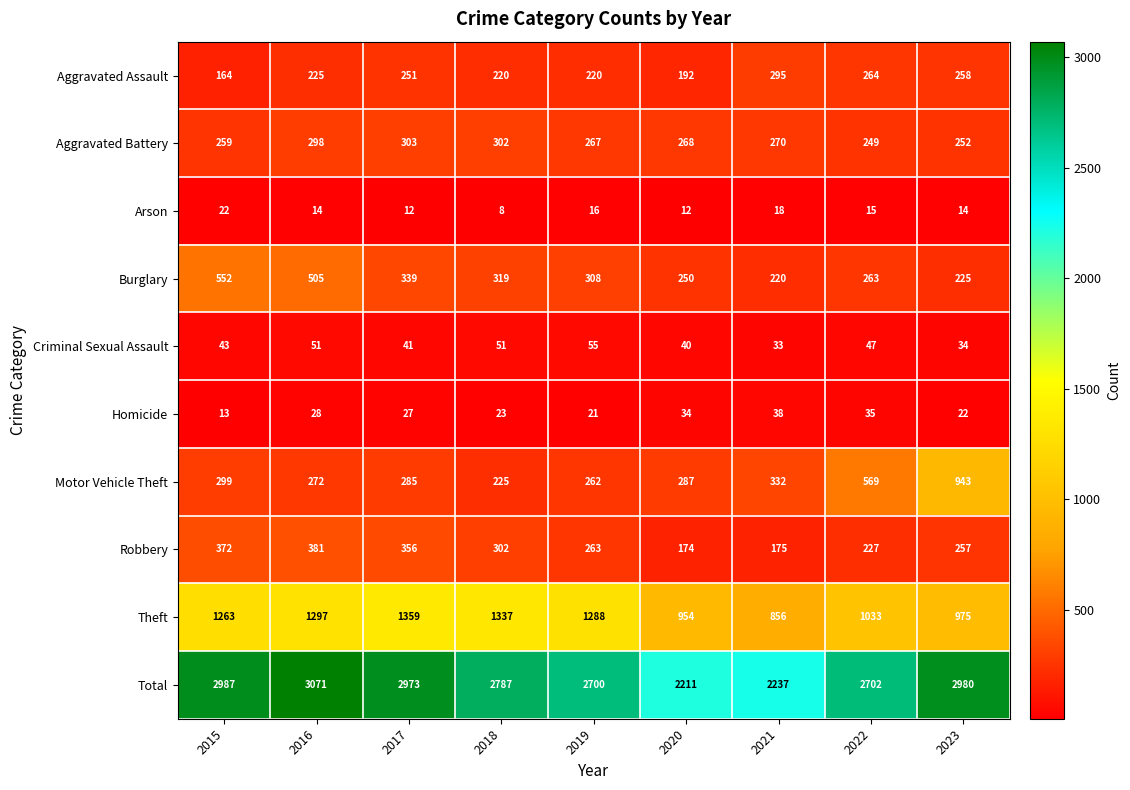

At which label is Robbery closest to 277?

2019